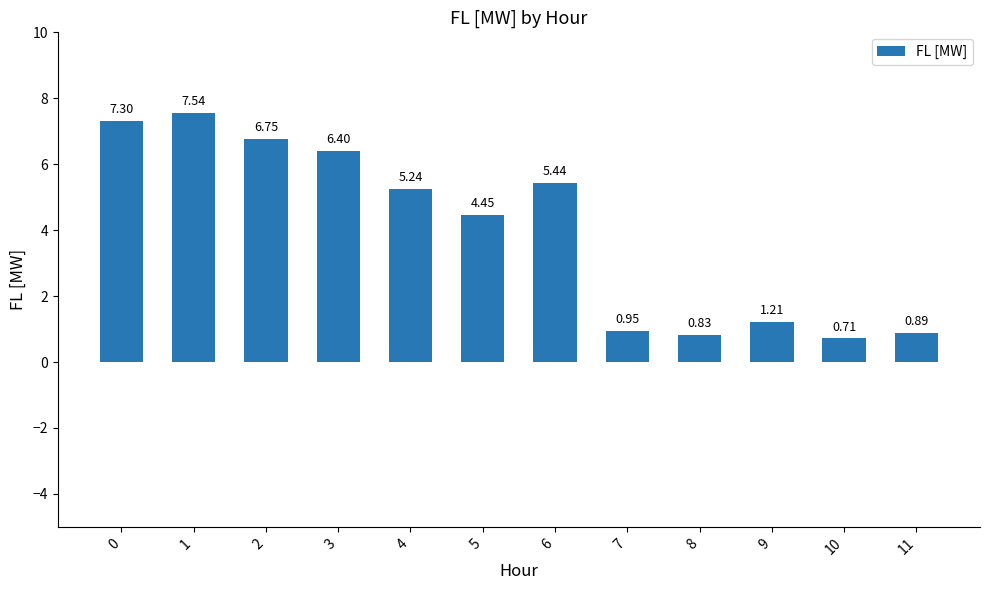

How many data points does each series have?

12